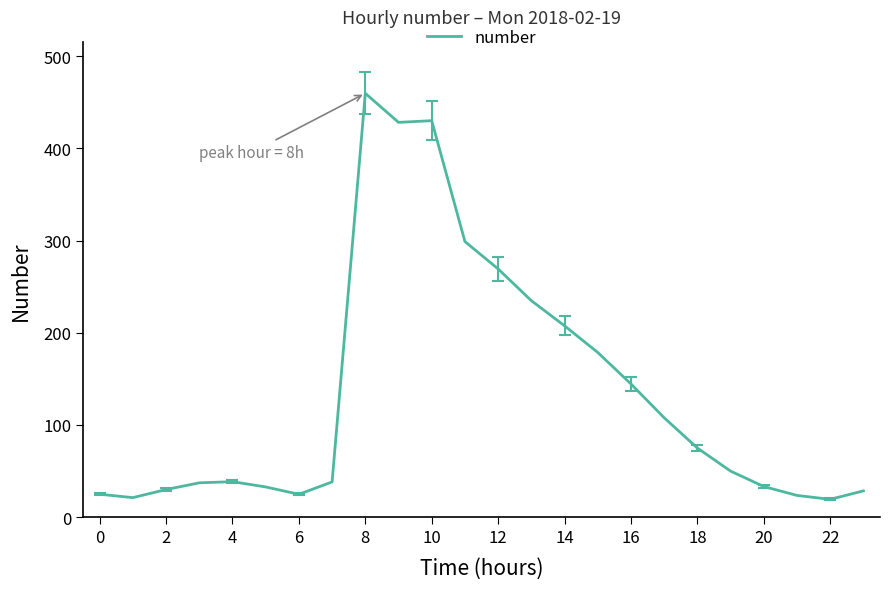

What is the minimum value shown in the chart?

19.3